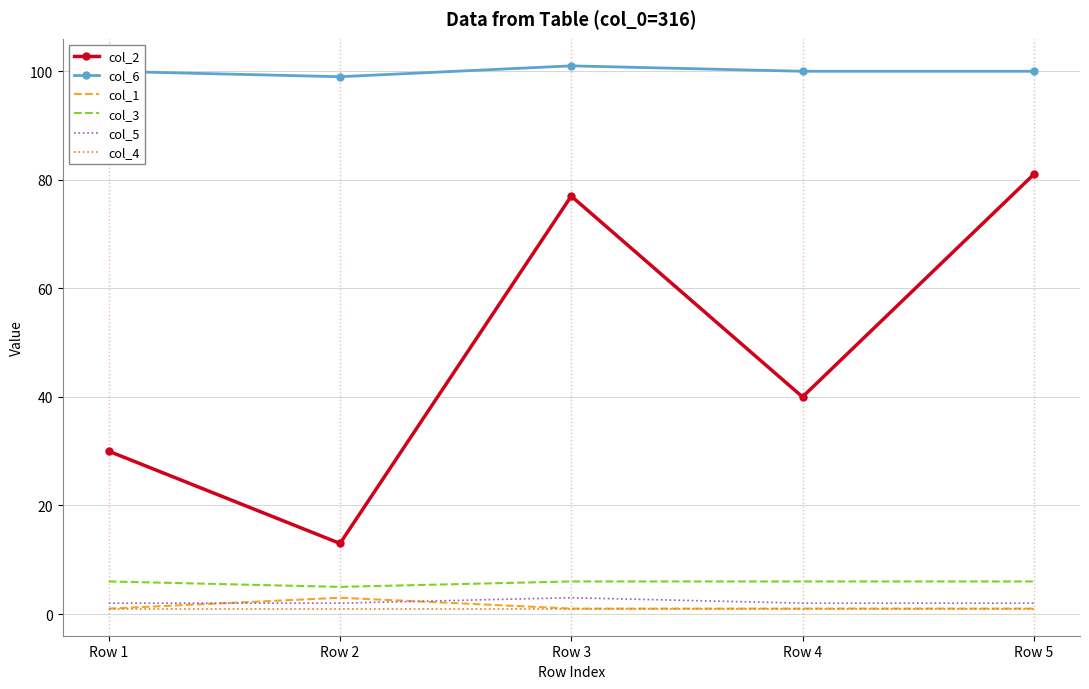

Which series has the widest spread of values?

col_2